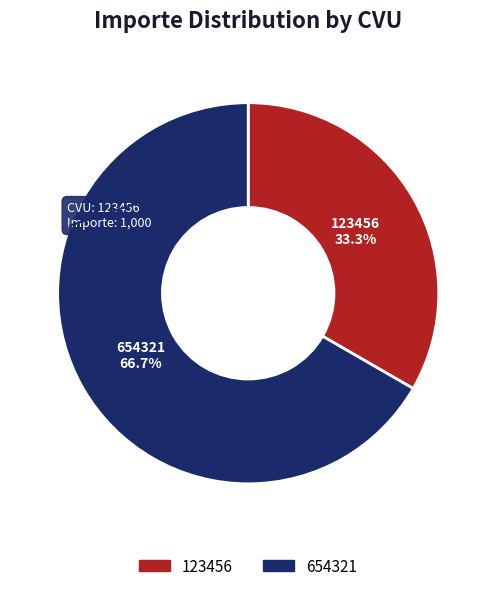

Approximately how many times larger is the value at 123456 compared to 654321?

0.5